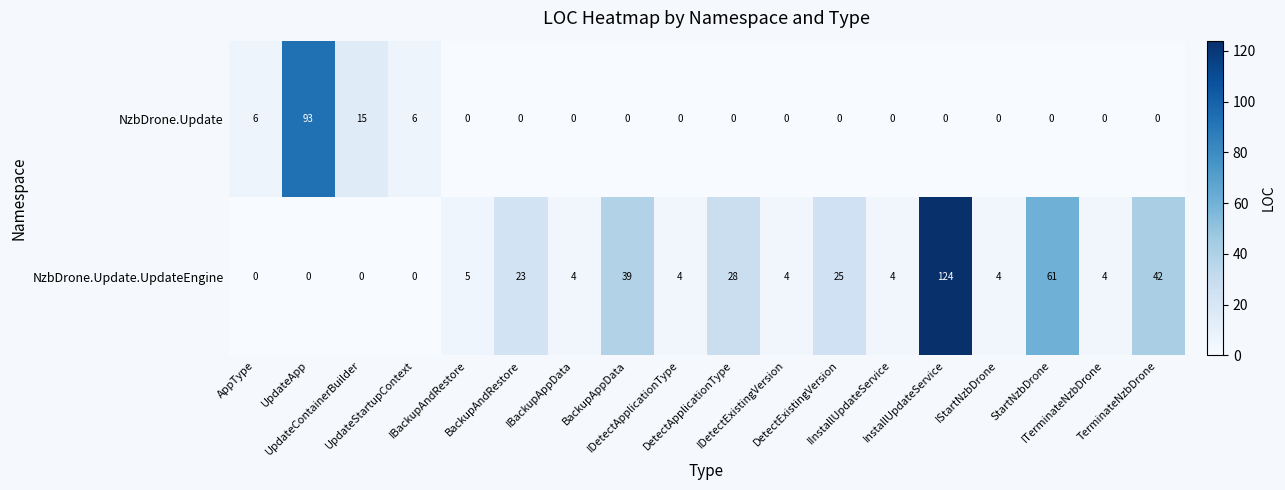

At which category is the sum across all series the highest?

InstallUpdateService